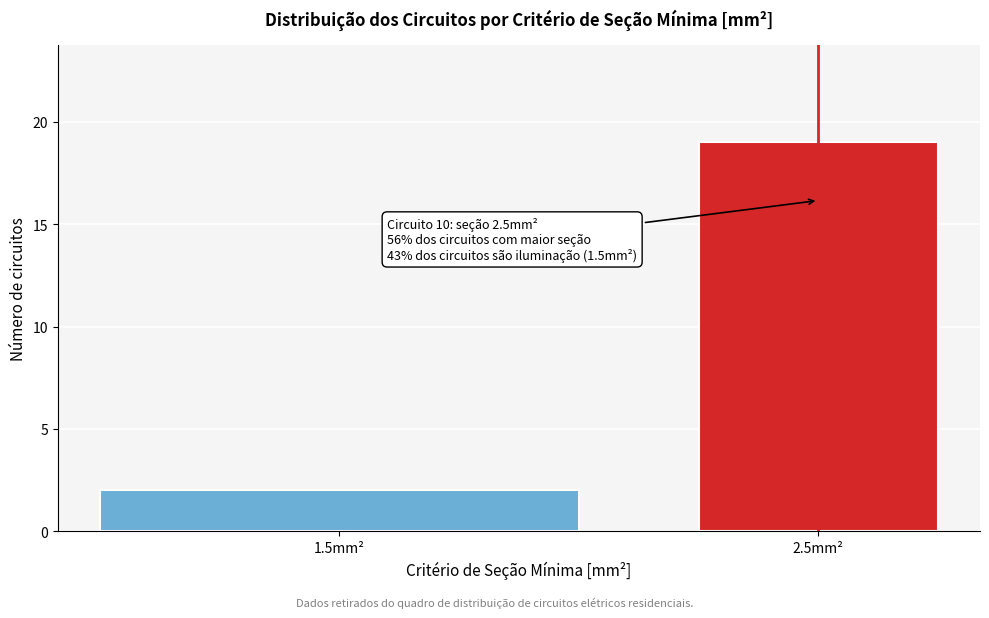

Reading left to right, what are all the values shown in this chart?

2	19